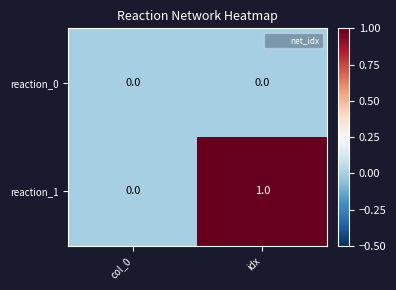

True or false: reaction_1 has a value of 1 at idx.

True